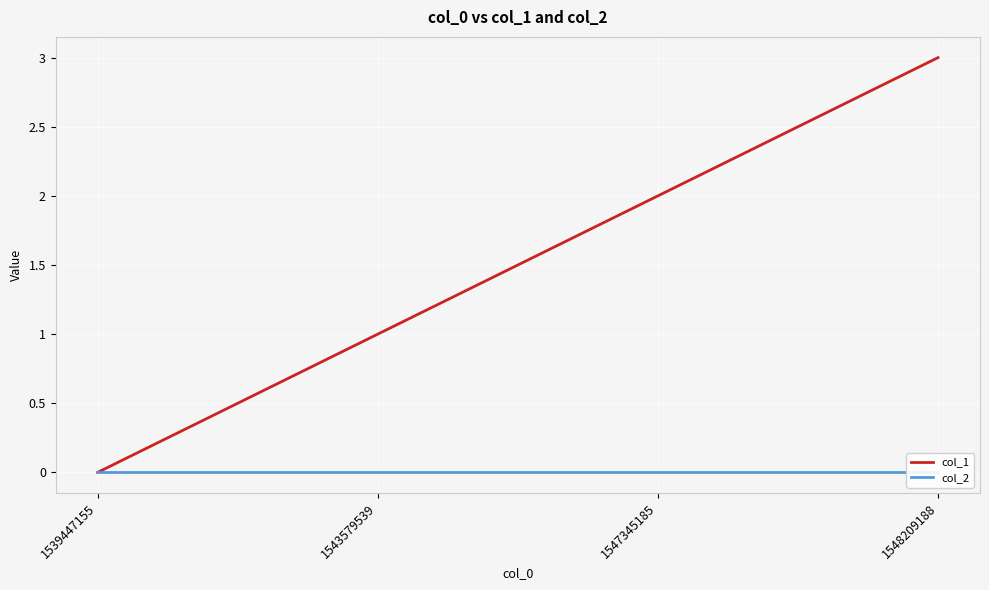

Which has a higher value, 1539447155 or 1543579539?

1543579539